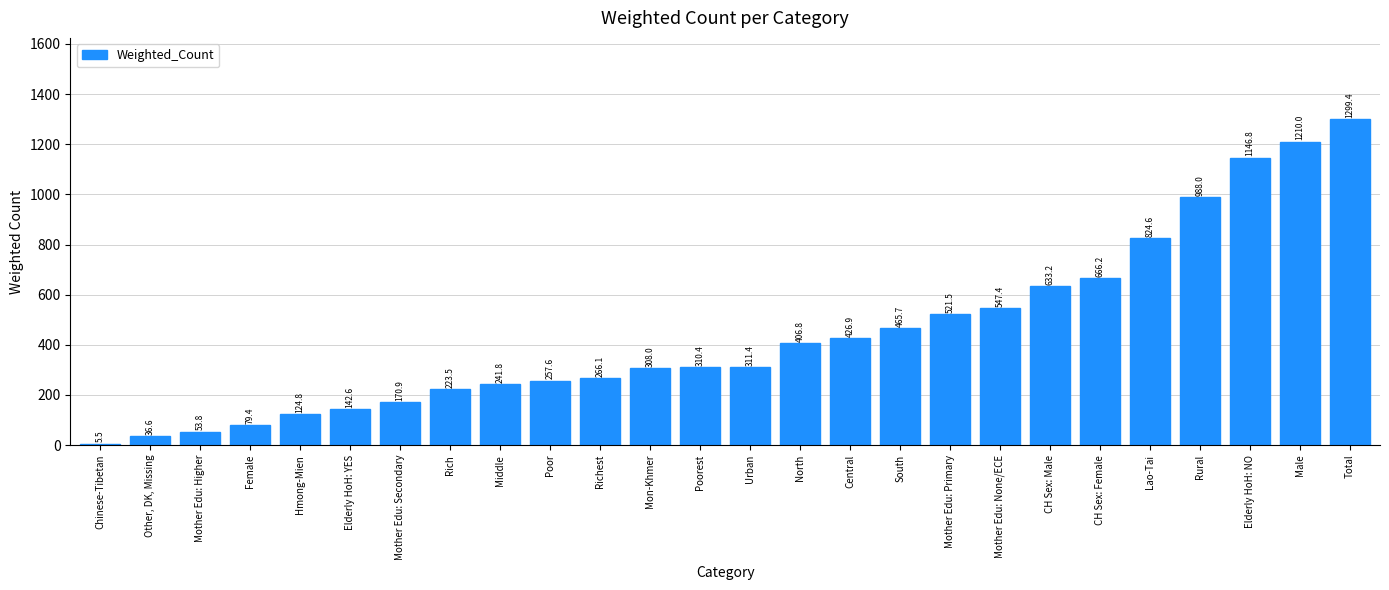

How many values are below 311?

13